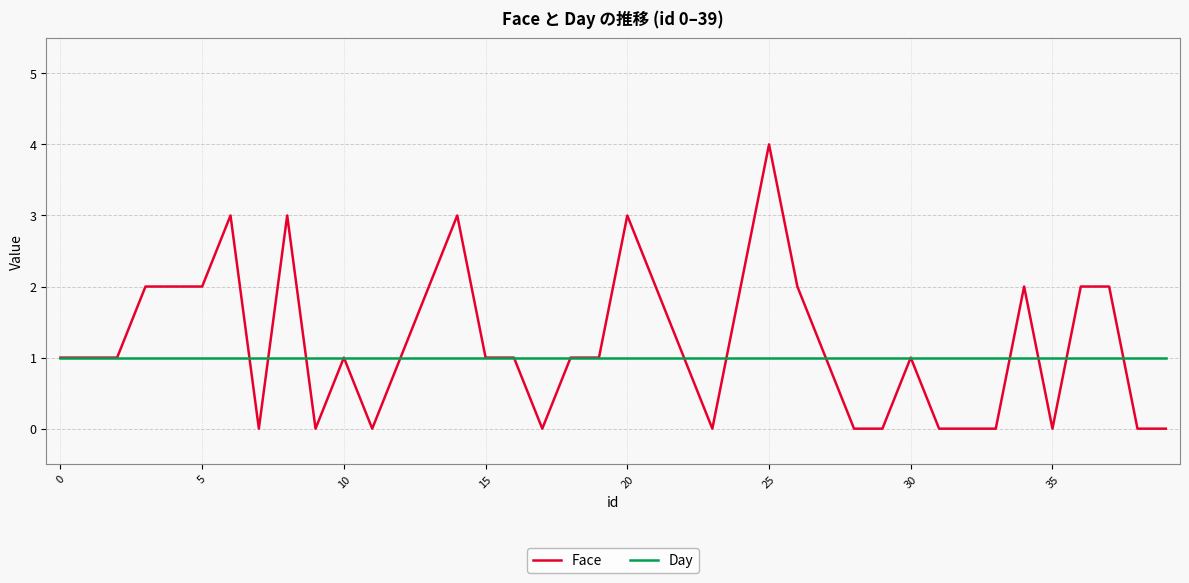

Which series has the widest spread of values?

Face